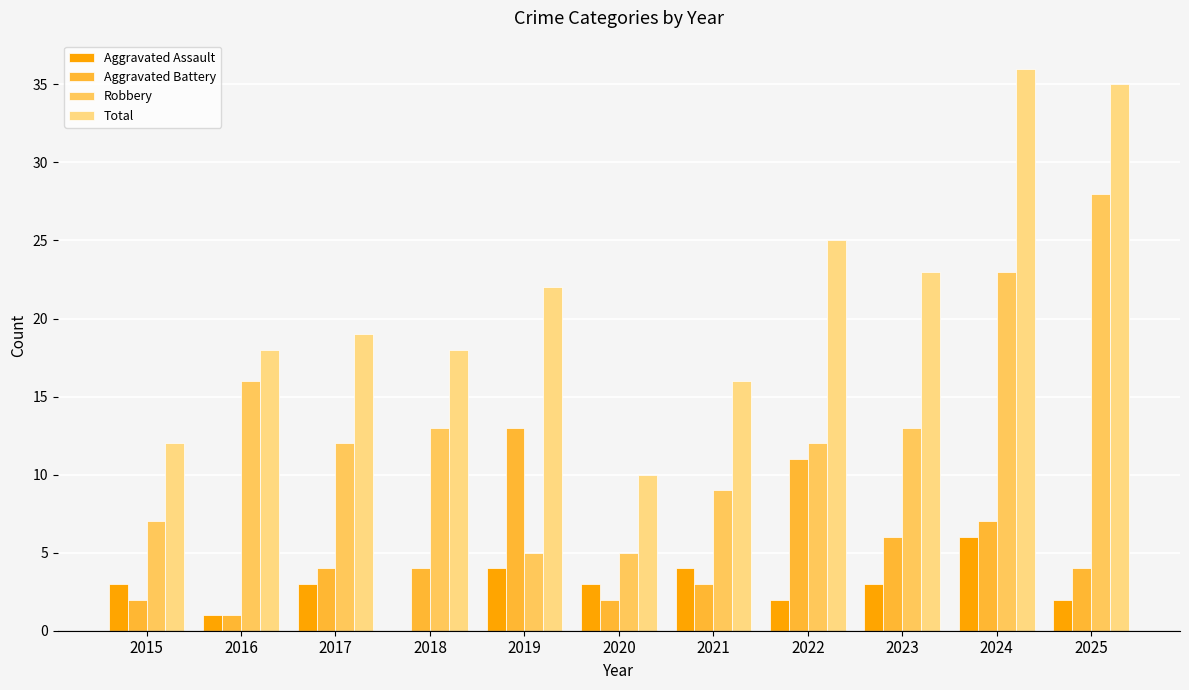

How many data points does each series have?

11